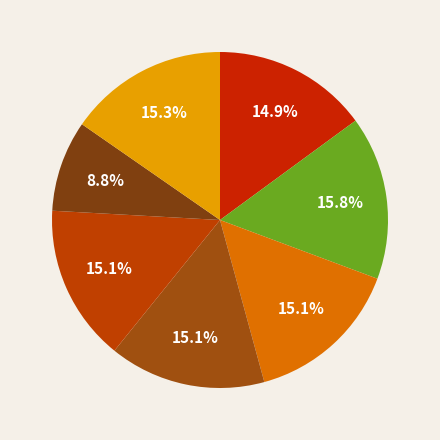

Count the number of slices in the pie.

7